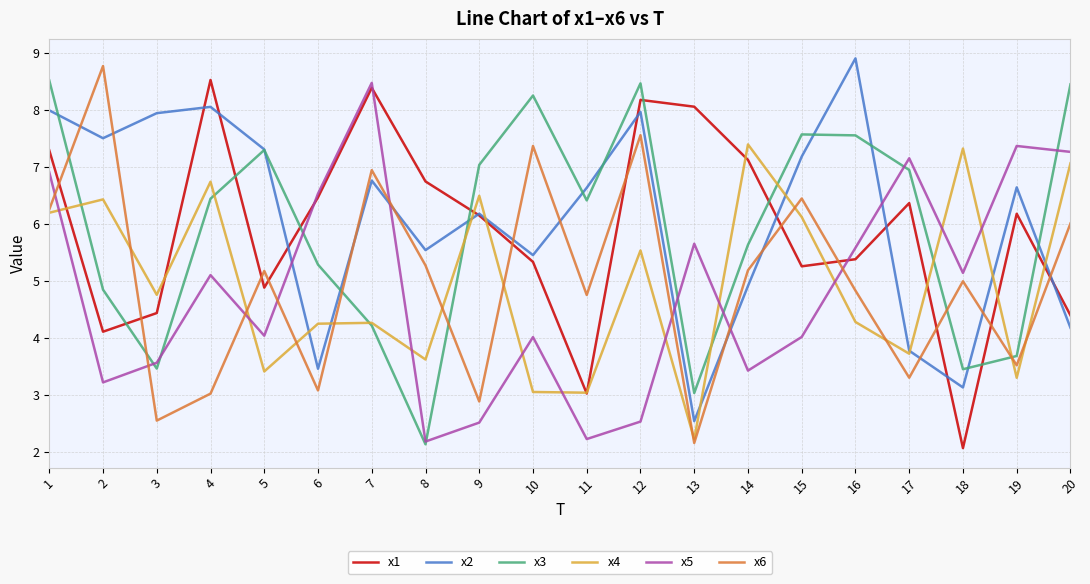

True or false: x1 and x2 cross at least once.

True